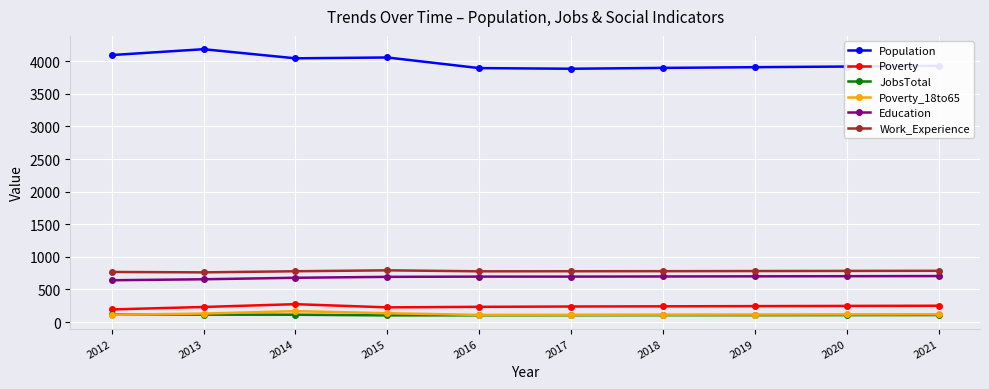

What is the highest value of the JobsTotal series?

116